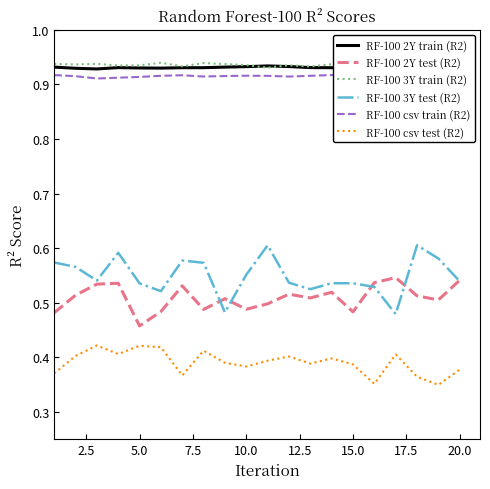

Does the chart have visible grid lines?

No